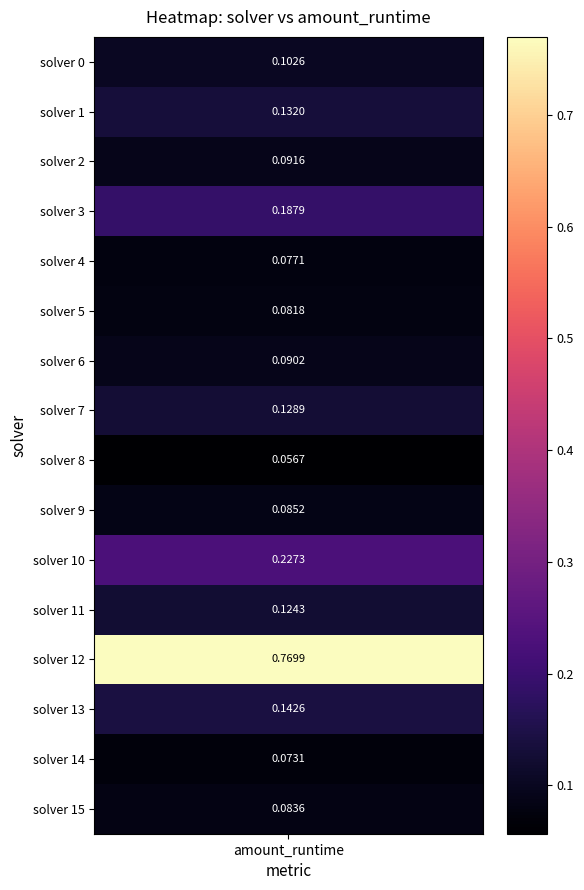

Reading left to right, extract all data points from this chart.

0.1	0.1	0.1	0.2	0.1	0.1	0.1	0.1	0.1	0.1	0.2	0.1	0.8	0.1	0.1	0.1